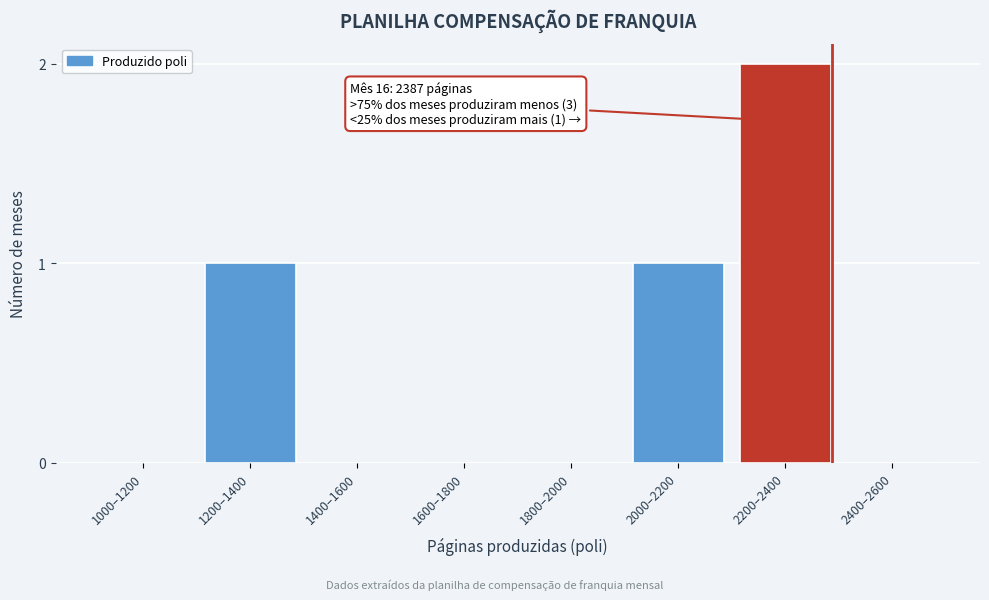

Reading left to right, extract all data points from this chart.

1000–1200=0	1200–1400=1	1400–1600=0	1600–1800=0	1800–2000=0	2000–2200=1	2200–2400=2	2400–2600=0